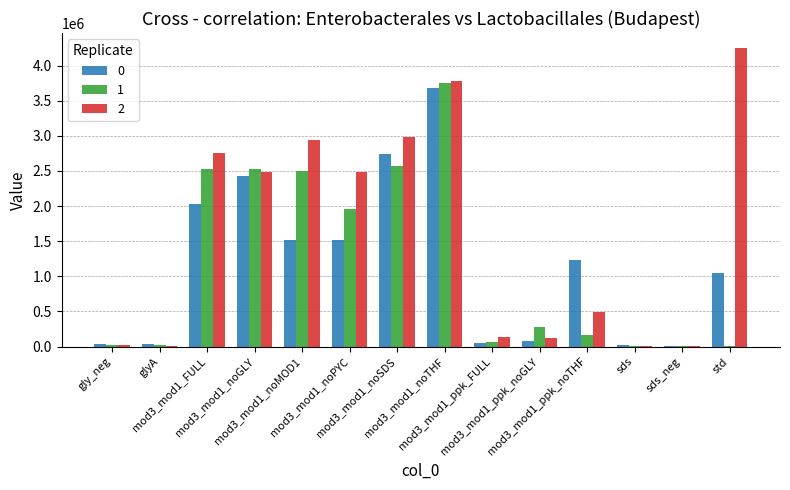

Which series has the largest range (max minus min)?

2